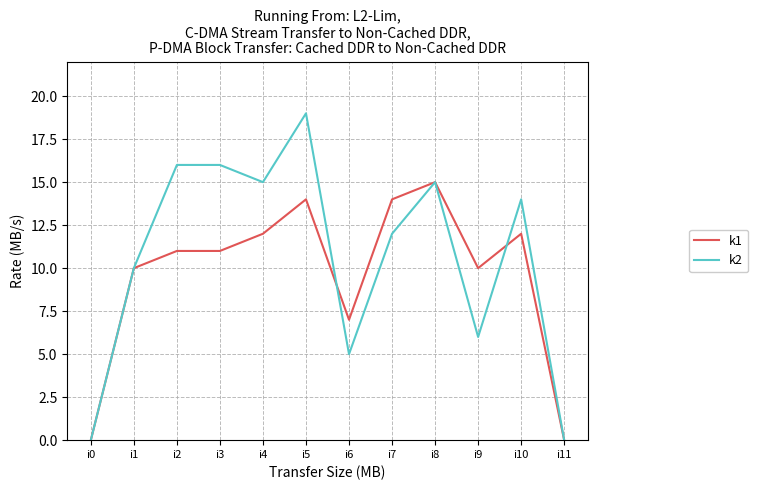

Is it true that k1 equals 0 at i11?

True